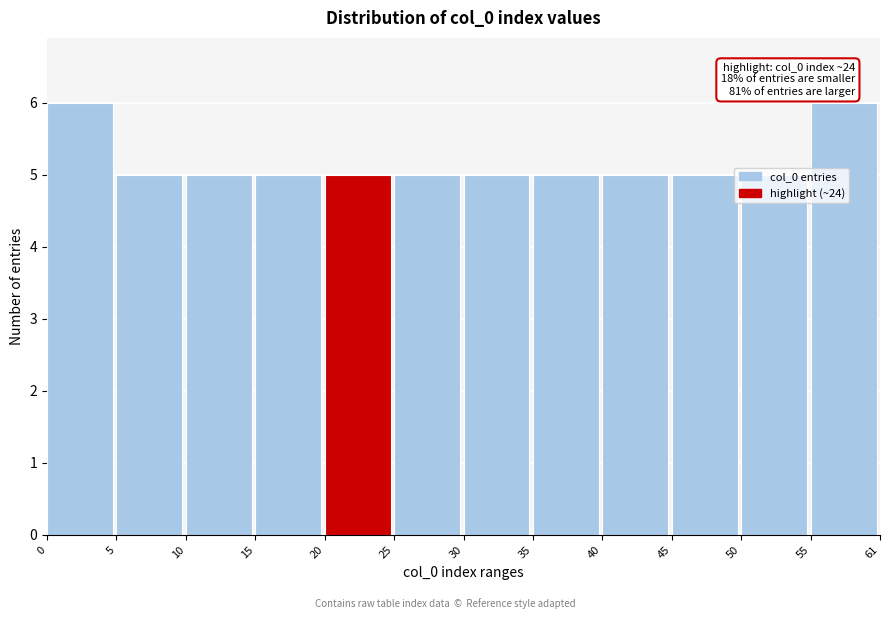

What is the maximum value shown in the chart?

6